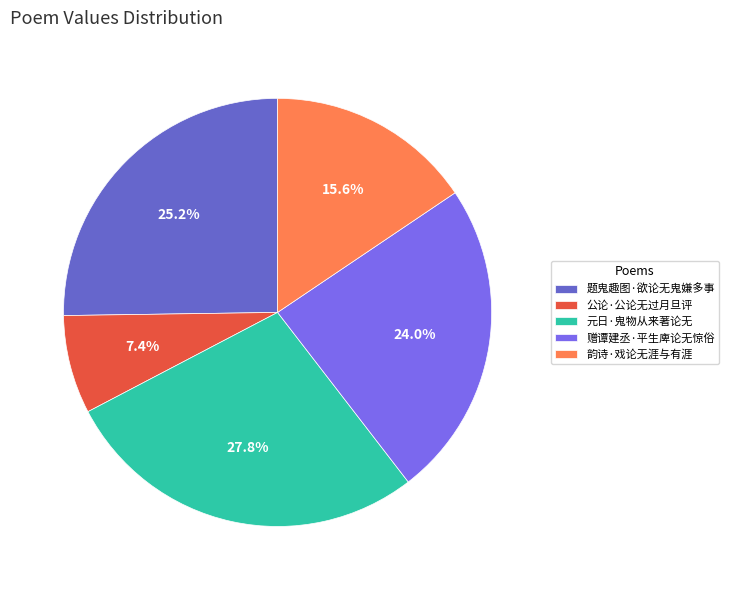

Is 题鬼趣图·欲论无鬼嫌多事 the majority of the pie?

No